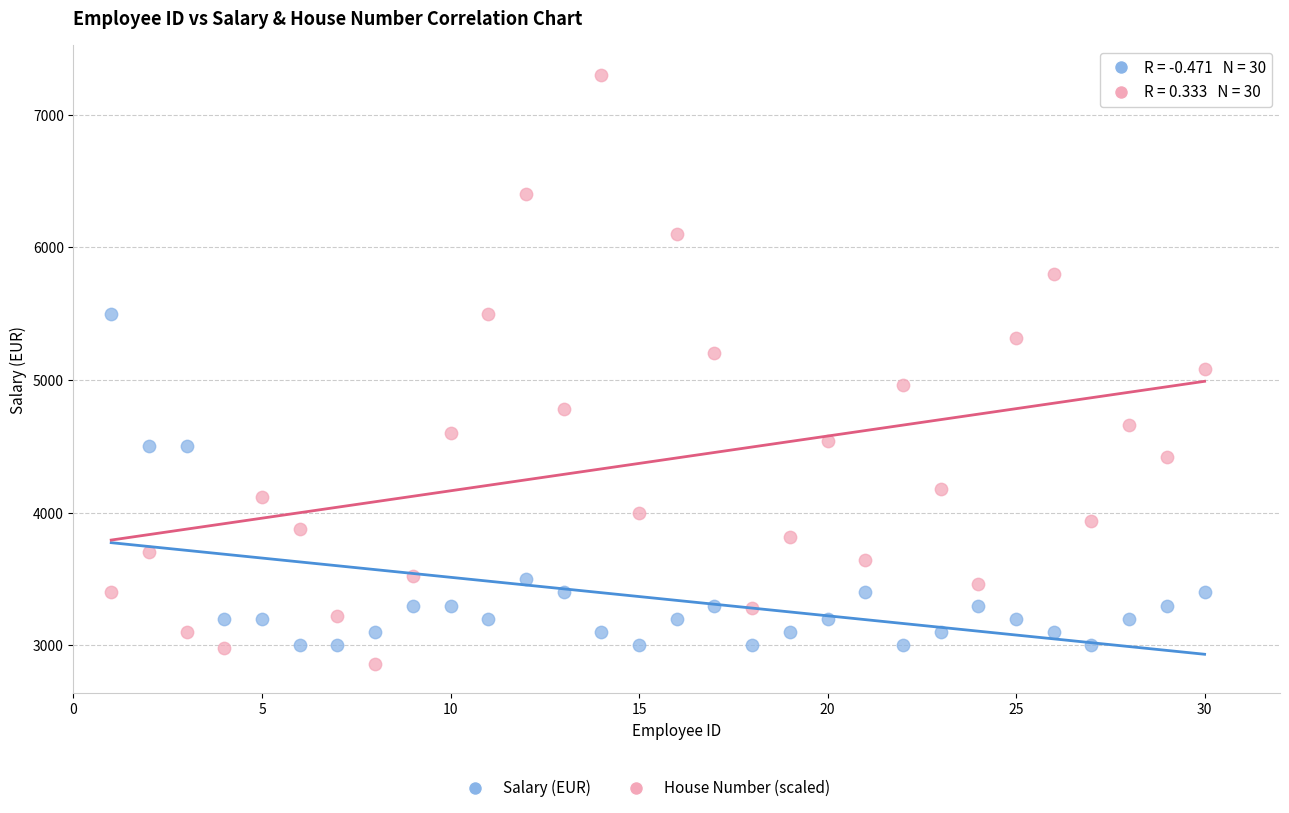

Across all data points, what is the range of X values (max minus min)?

29